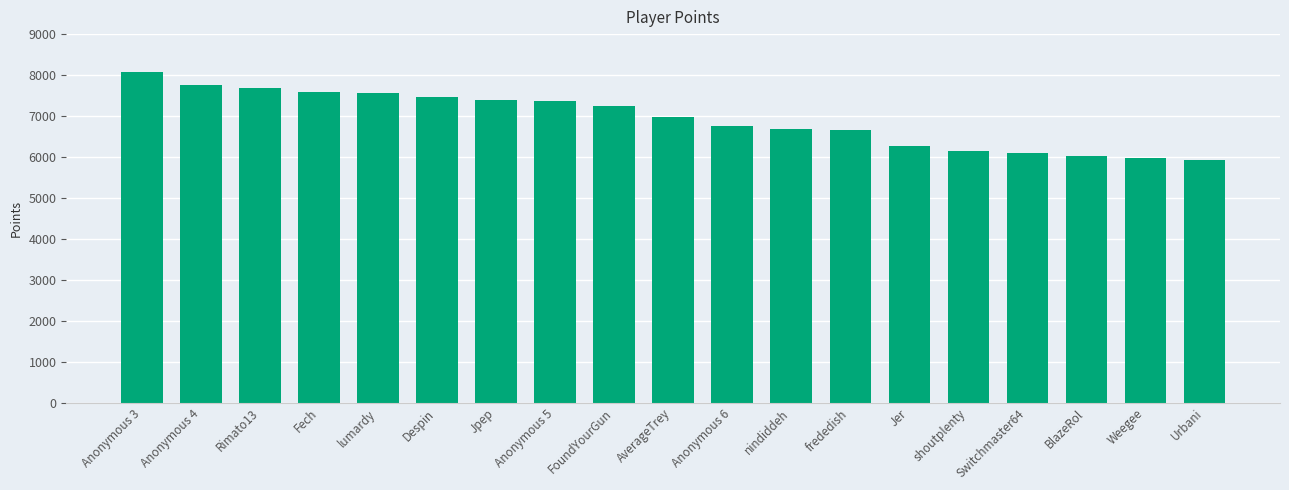

Is it true that the value at Fech is 10570?

False